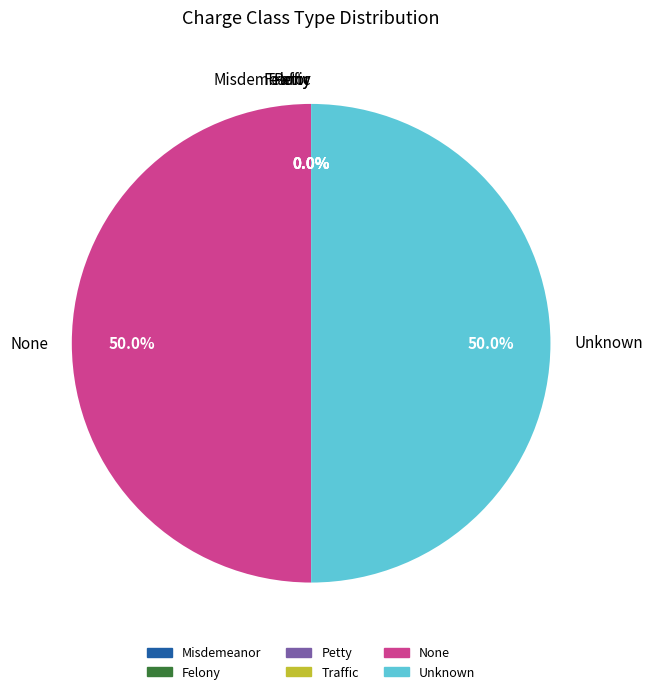

Is Traffic the majority of the pie?

No